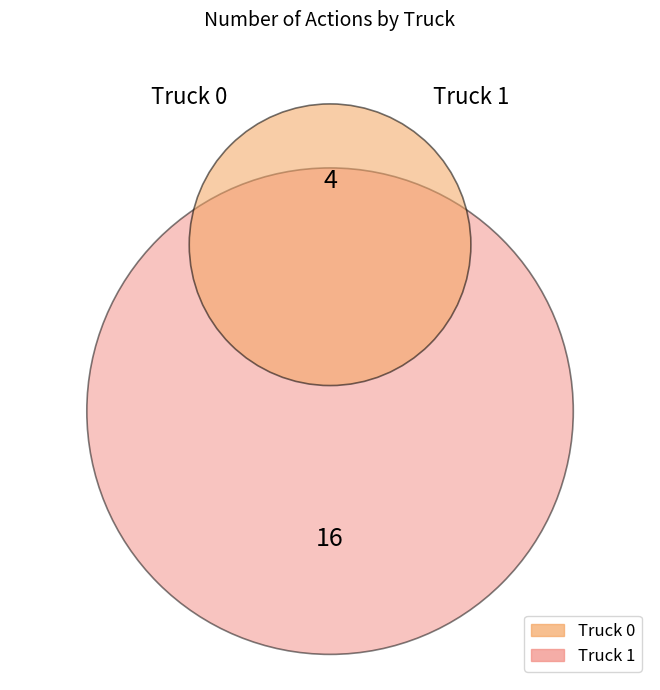

Is it true that Truck 0 is 26% of the pie?

False